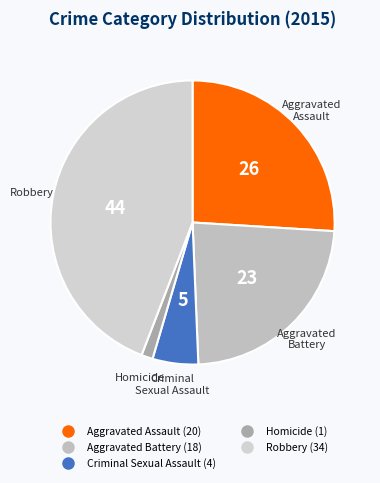

Does Robbery account for over 50% of the chart?

No